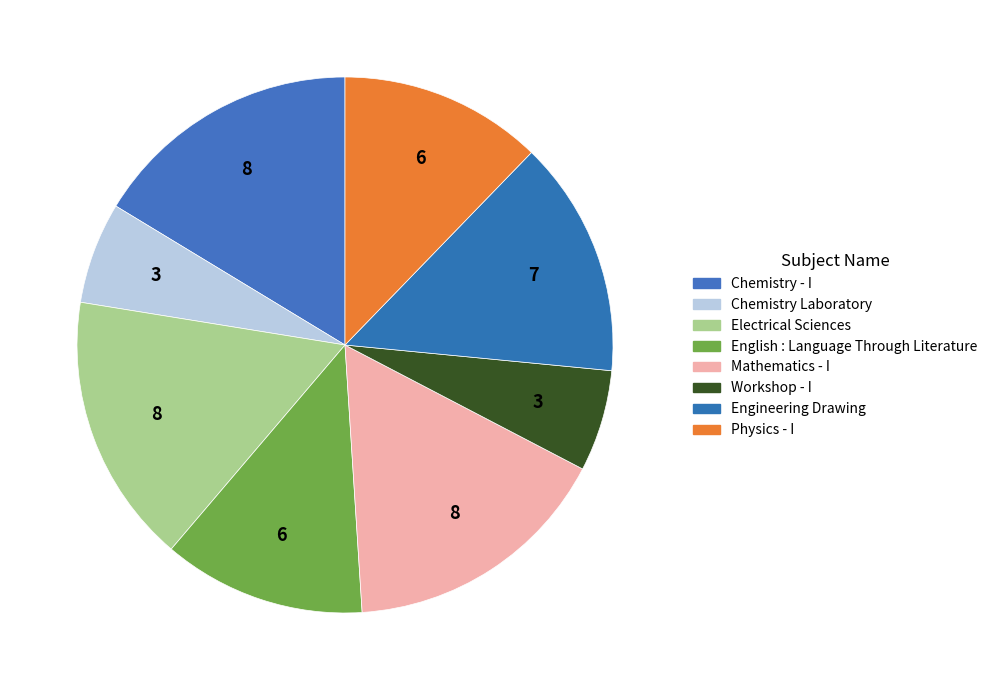

Which has a higher value, Chemistry Laboratory or Mathematics - I?

Mathematics - I